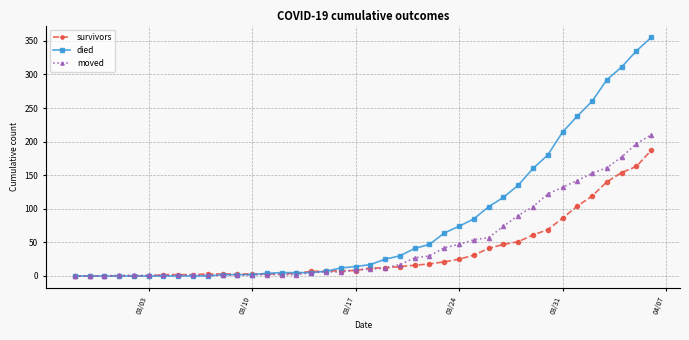

Which series has the largest total across all categories?

died